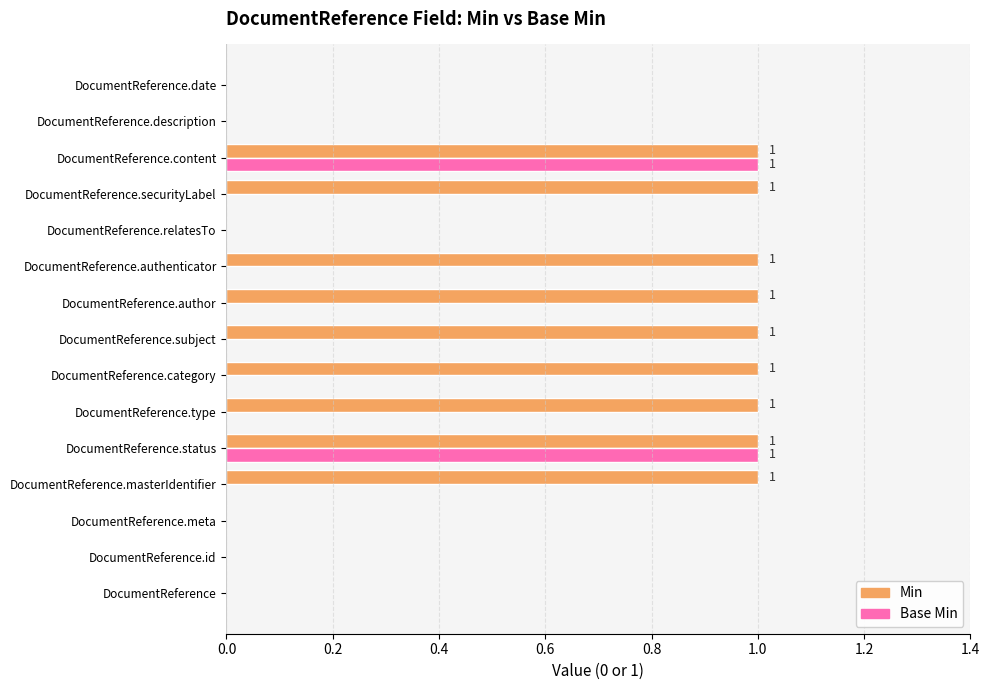

Count the Min values in the range 0 to 1.

15